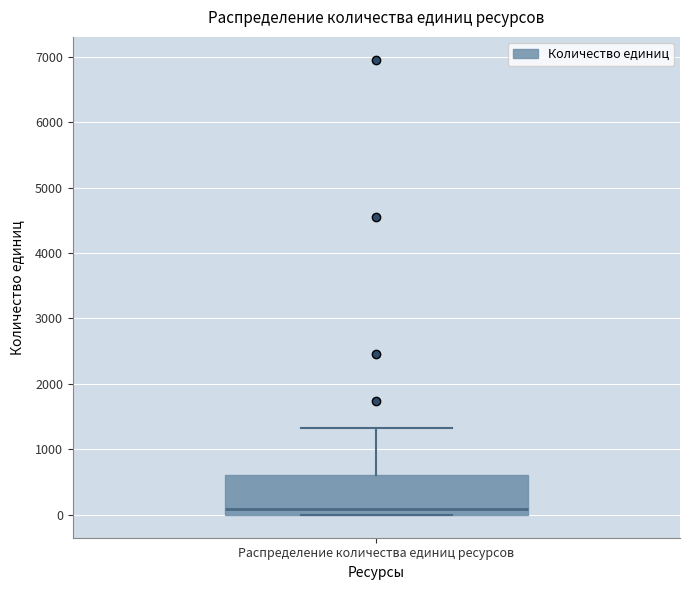

Read this box plot against the y-axis: the position of the median line, the range covered by the box, and the ends of both whiskers. The values are not printed on the chart, so give them approximately, as read against the axis.

median 100, box 0 to 600, whiskers 0 to 1300